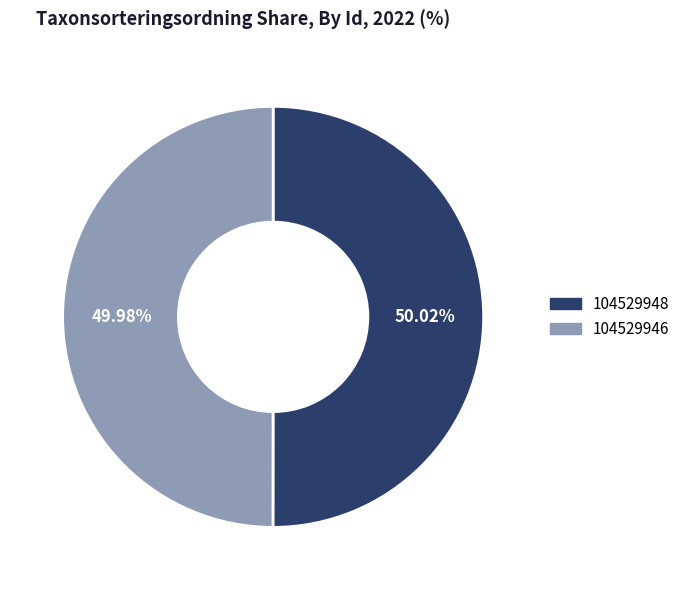

What is the ratio of the value at 104529946 to the value at 104529948?

1.0